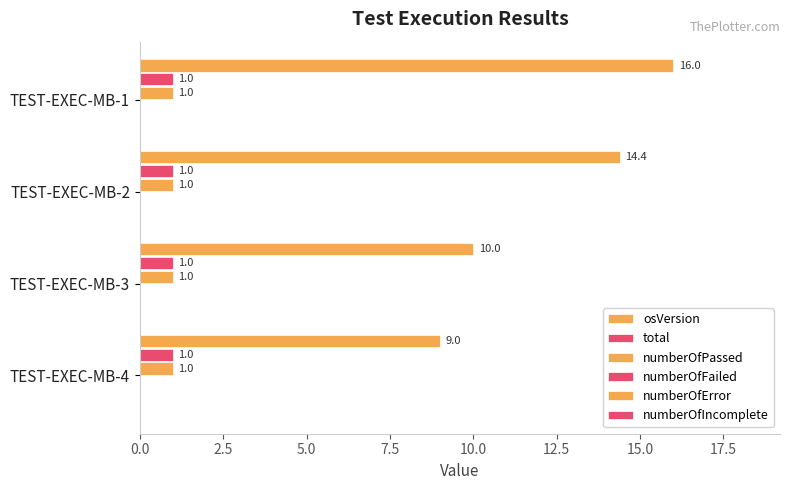

What is the value of the osVersion bar at the 1st from the left?

16.0